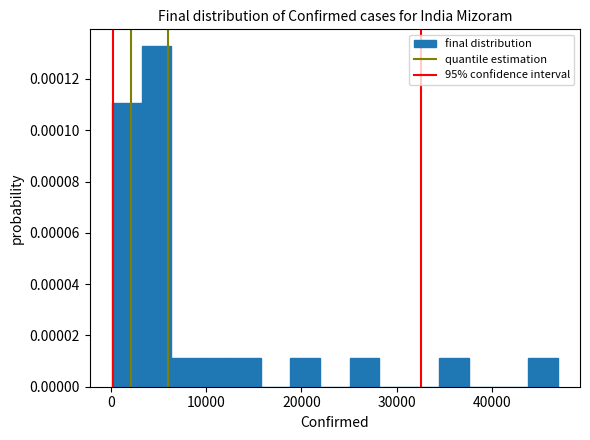

Read against the x-axis, roughly where is the centre of the tallest bar?

5000